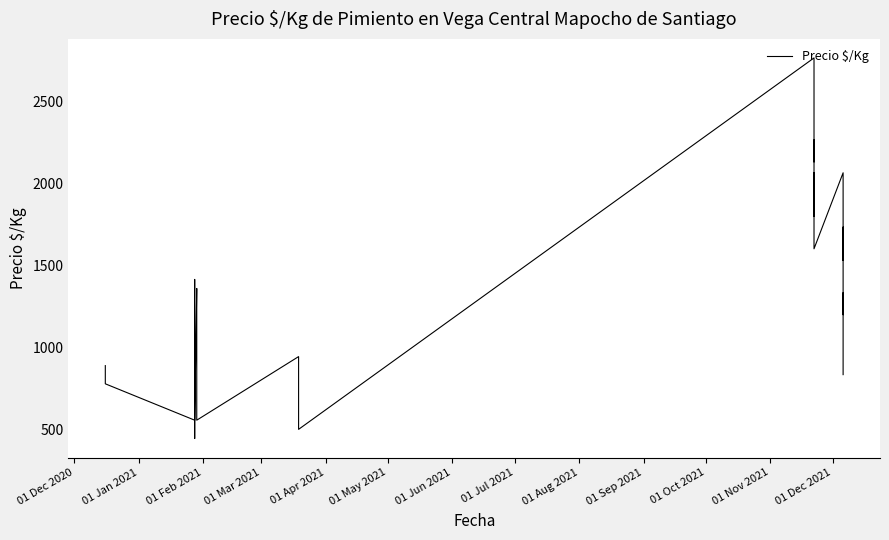

Reading right to left, list all the values displayed in this chart.

834	1066	1333	1200	1467	1734	1531	1802	2066	1602	1868	2067	1800	2067	2266	2133	2467	2767	500	611	722	722	833	944	556	690	808	1079	1278	1360	556	722	862	1111	1252	1415	444	556	778	889